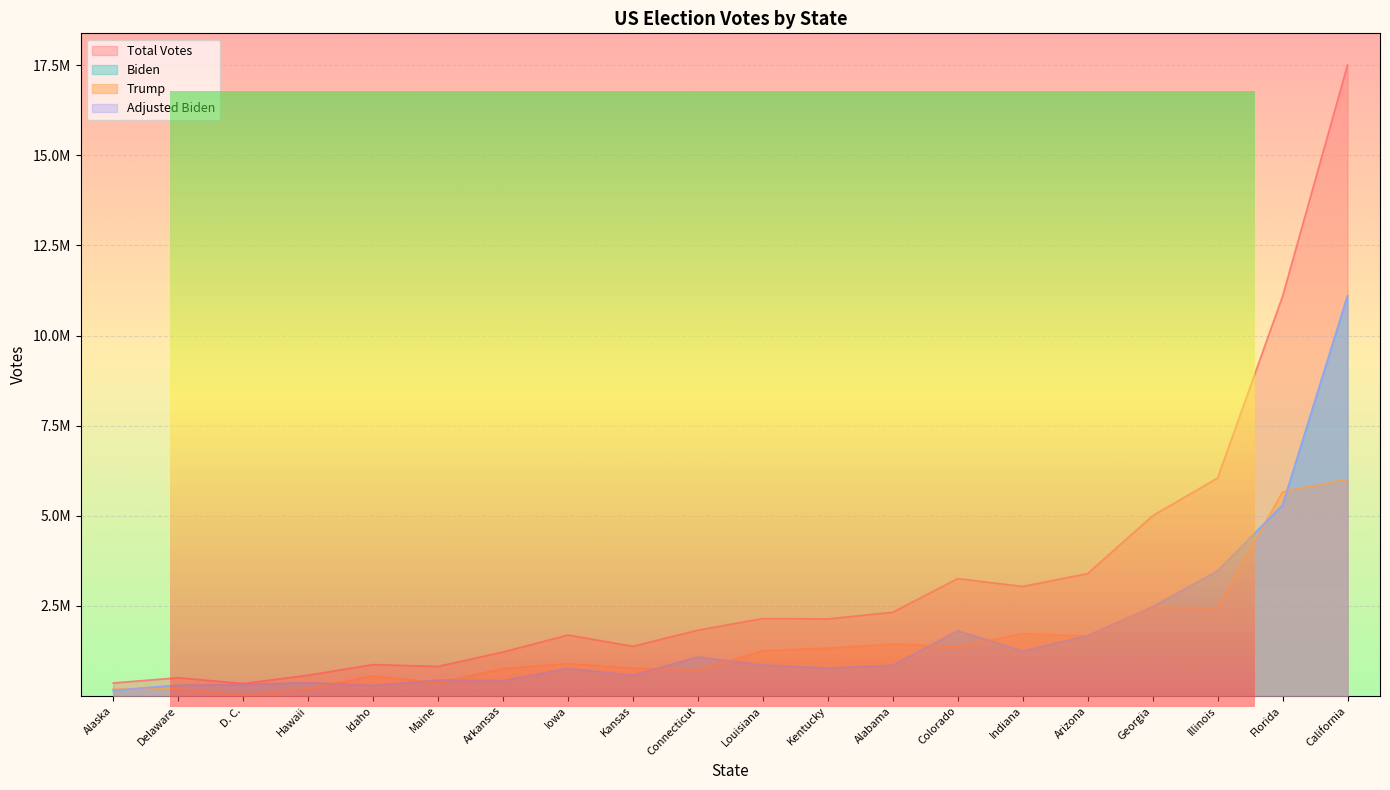

Is the value of Trump at Florida greater than the value of Adjusted Biden at Iowa?

Yes